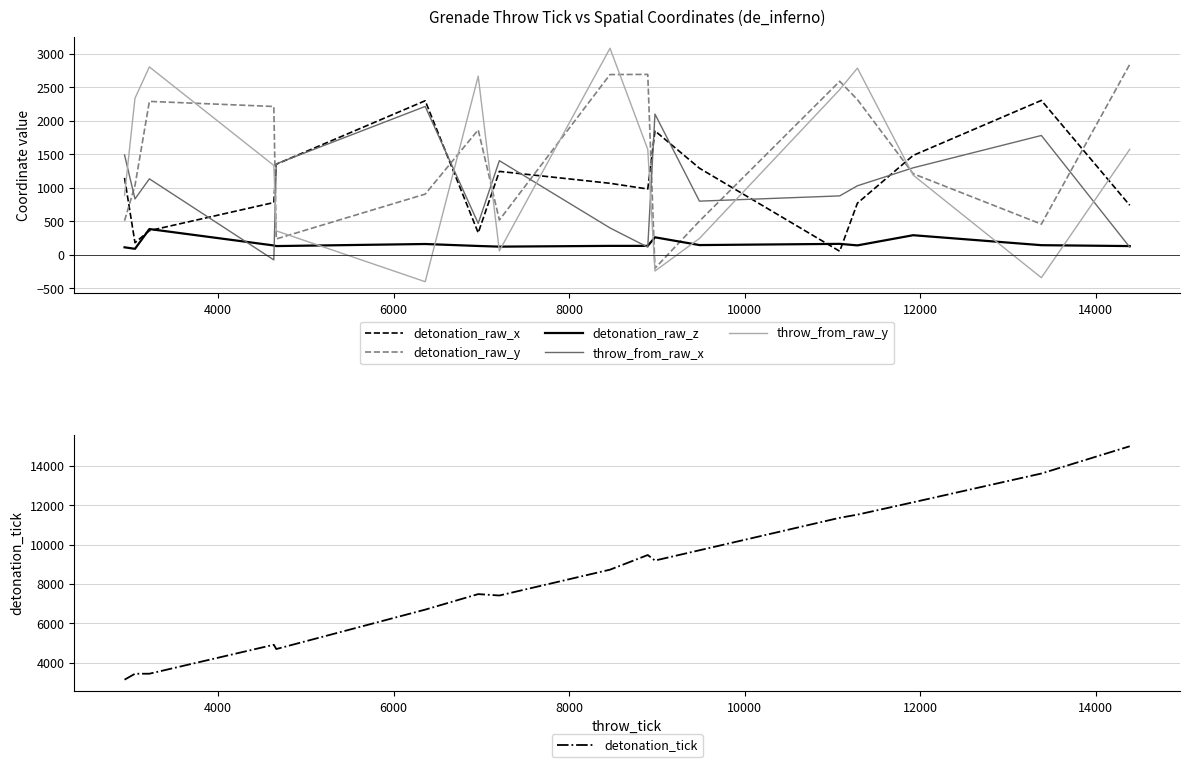

Count the number of categories in the chart.

17